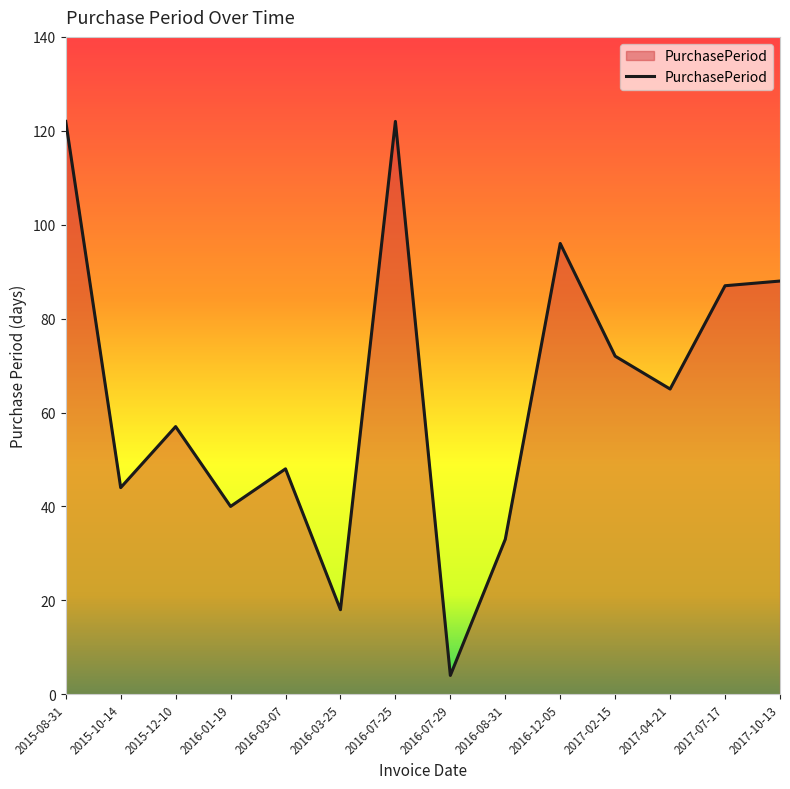

What position from the right is 2015-10-14?

13